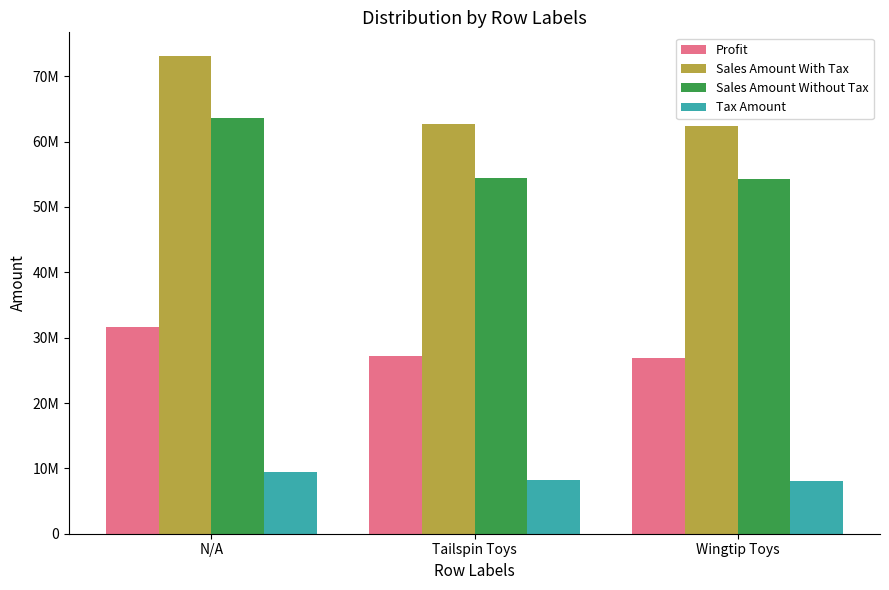

What is the sum of the Profit values at N/A and Tailspin Toys?

58801941.9